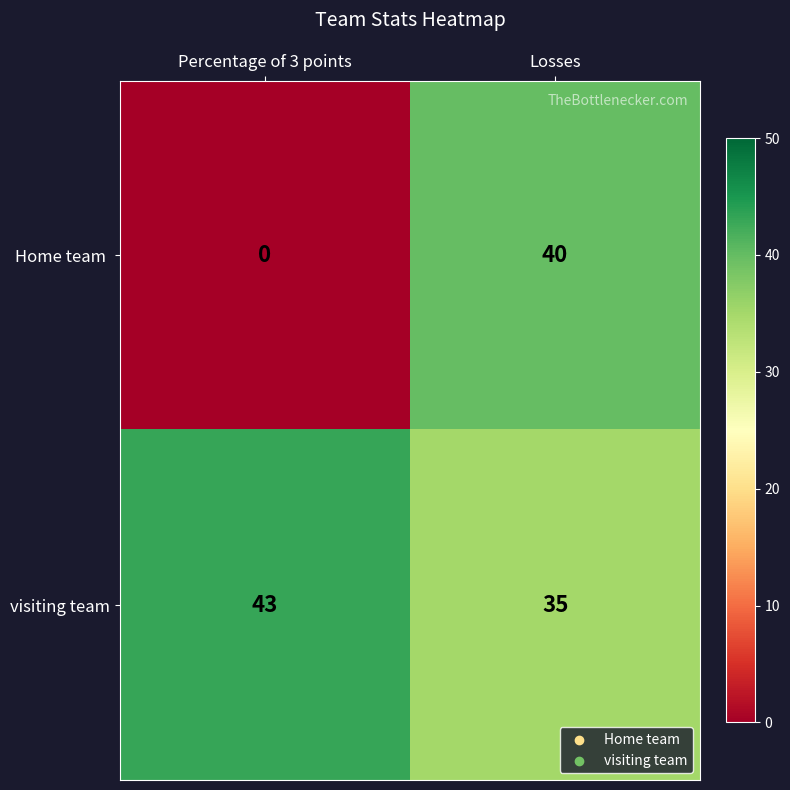

Read the visiting team value at Losses.

35